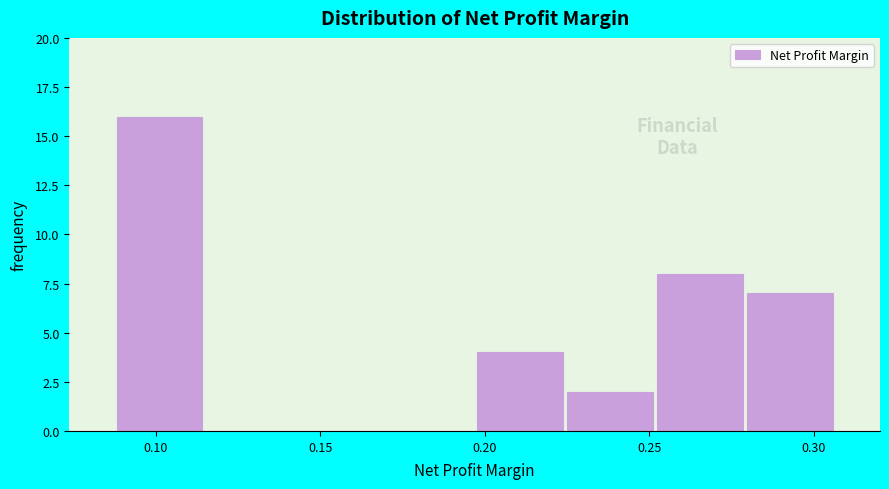

Over which range of the x-axis is the bar tallest?

0.090 to 0.115